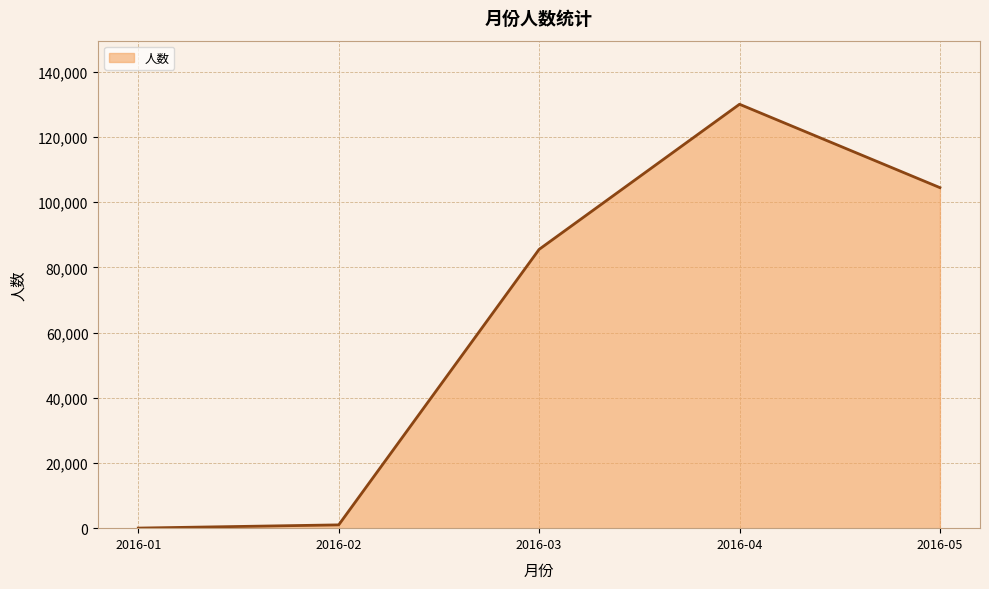

Reading right to left, extract all data points from this chart.

2016-05=104485	2016-04=130071	2016-03=85541	2016-02=1009	2016-01=25